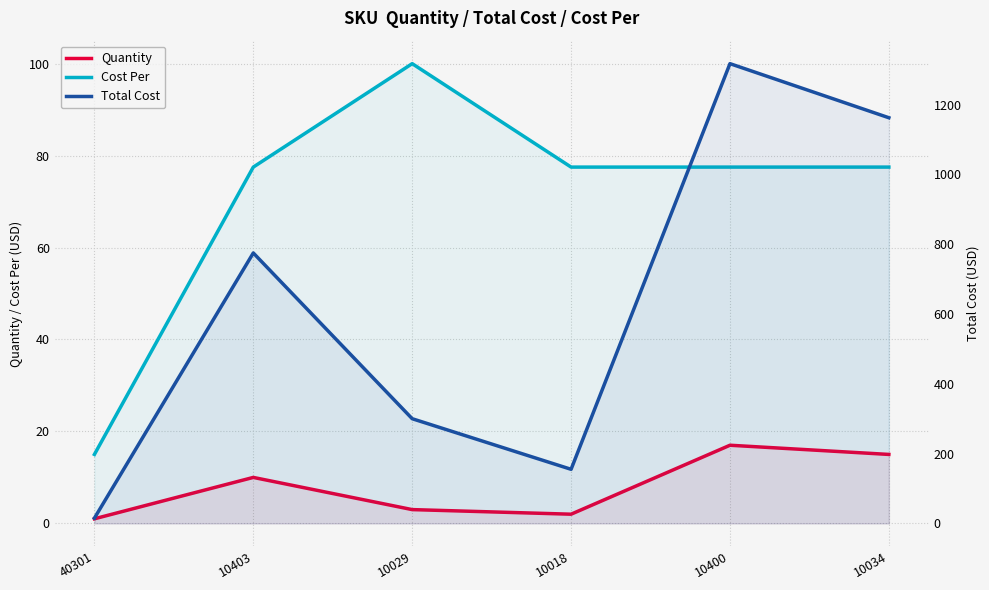

What is the minimum value for Total Cost?

15.0